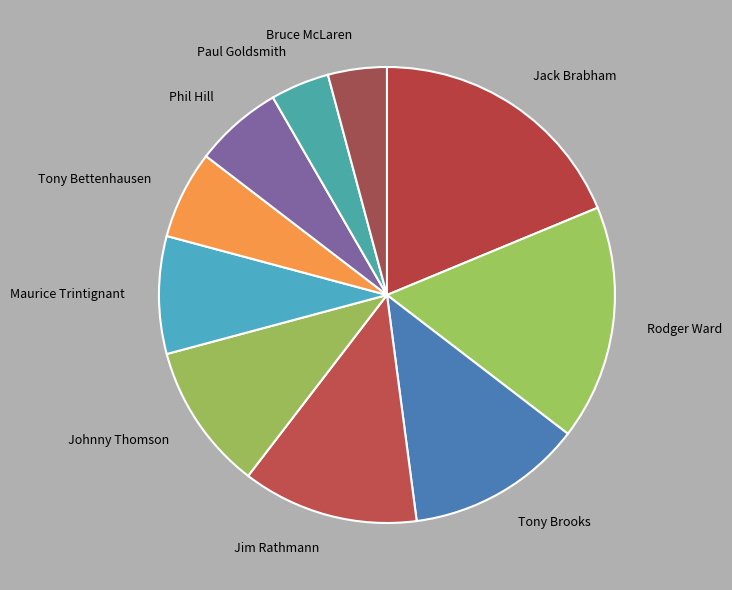

Does Tony Brooks account for over 50% of the chart?

No